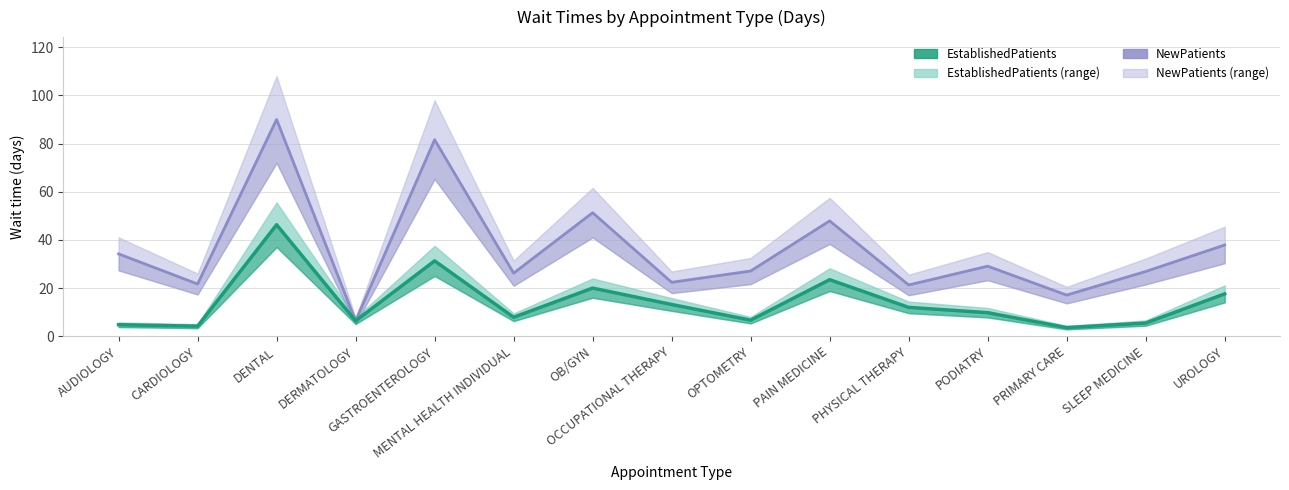

Reading left to right, transcribe all the data shown in this chart.

NewPatients: 34.2	21.7	90.0	6.4	81.6	26.2	51.3	22.4	27.1	47.9	21.3	29.1	17.1	26.9	37.9
EstablishedPatients: 4.8	4.2	46.3	6.4	31.3	7.9	20.0	13.2	6.7	23.5	12.0	9.8	3.6	5.5	17.6